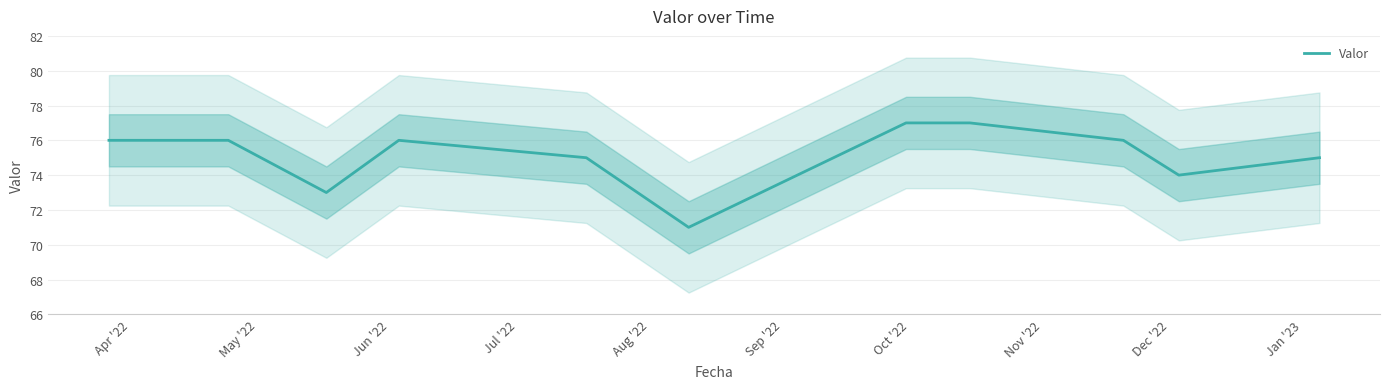

Count the values in the range 74 to 76.

7